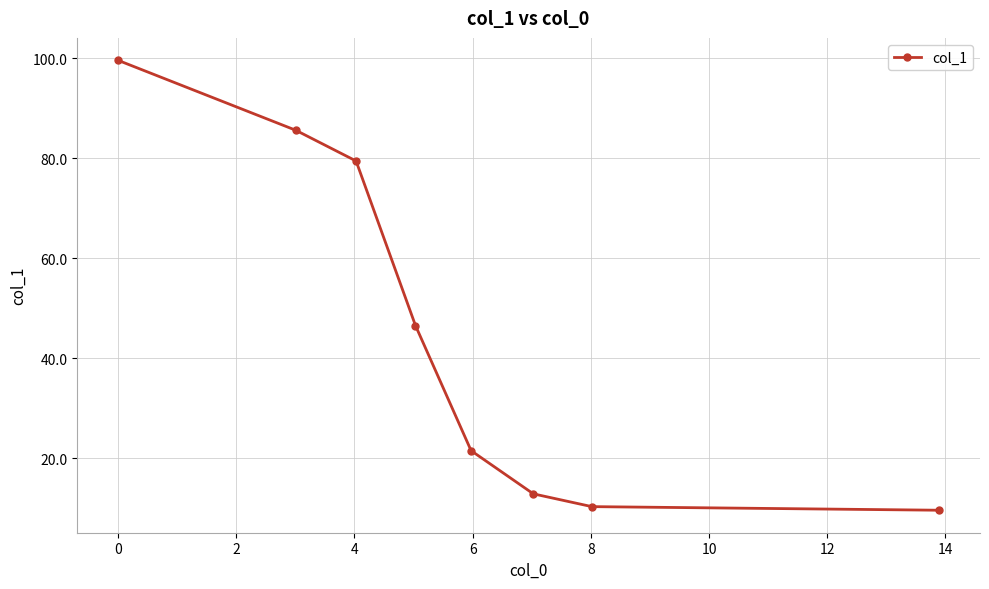

True or false: the data has more than 2 interior local peaks.

False